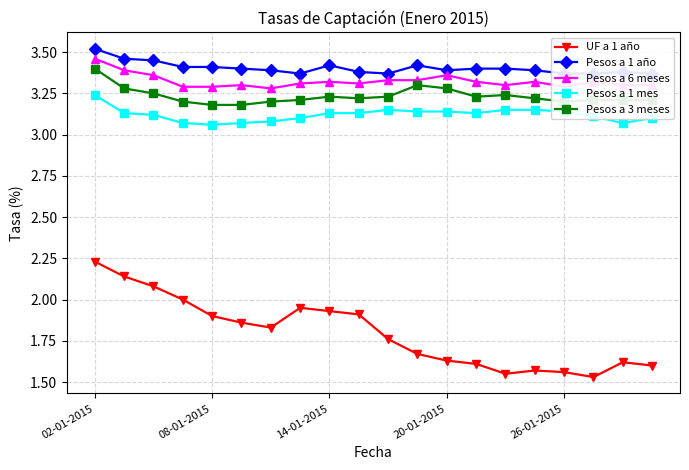

How many Pesos a 1 mes values are between 3 and 4?

20